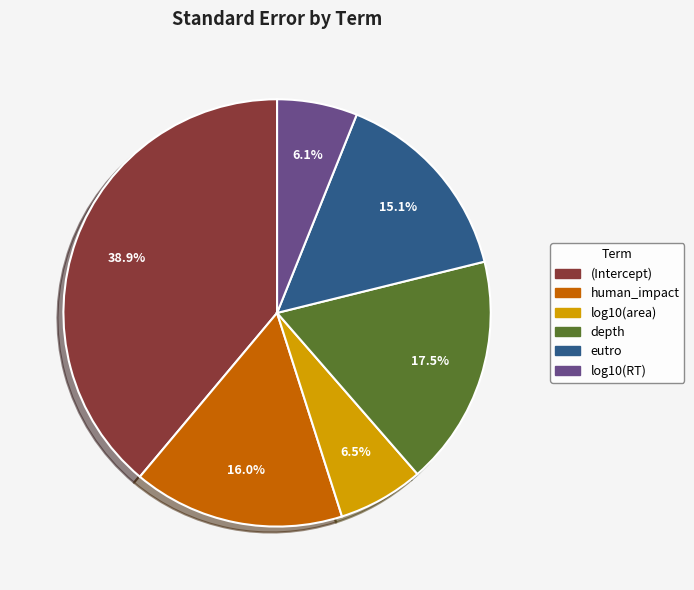

Do (Intercept) and log10(RT) together represent more than half of the pie?

No